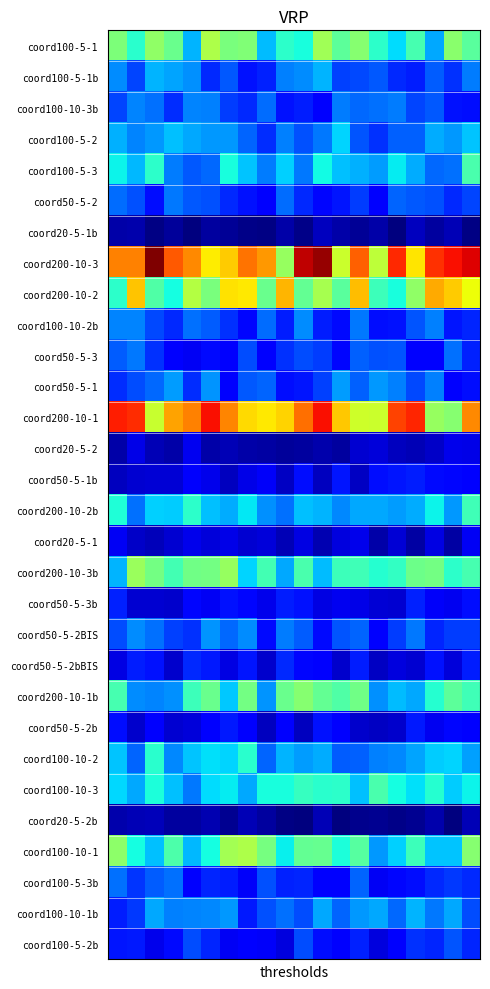

At which category does the chart reach its minimum across all series?

18